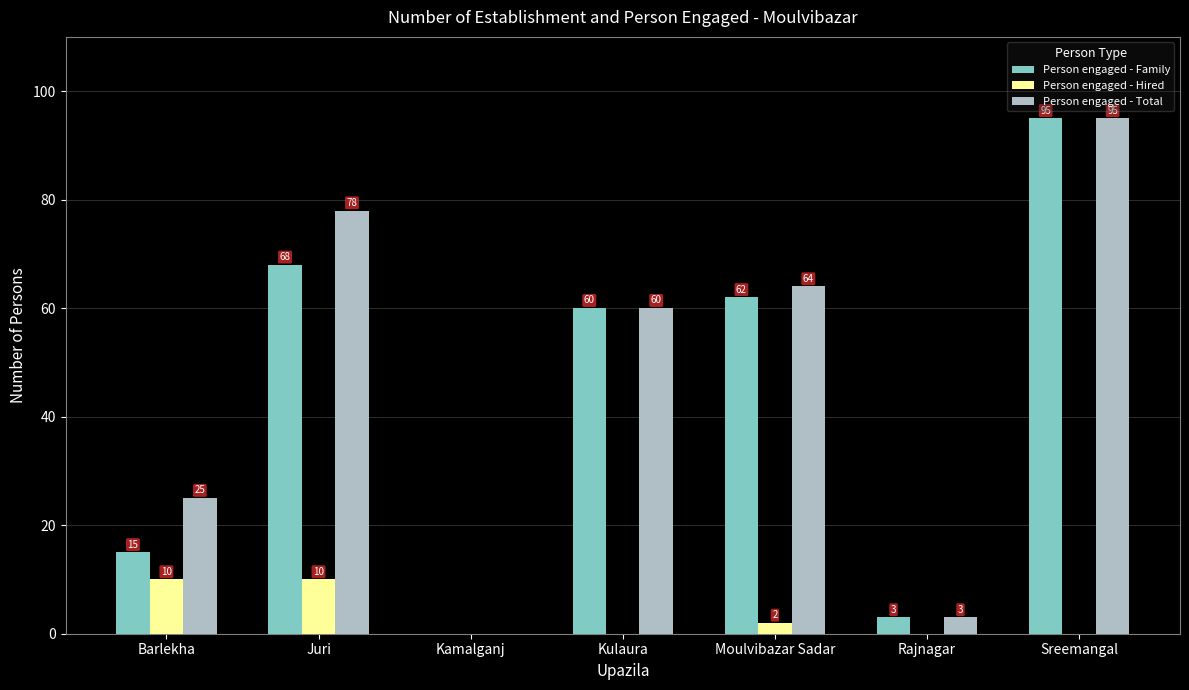

Reading left to right, transcribe all the data shown in this chart.

Person engaged - Family: 15	68	0	60	62	3	95
Person engaged - Hired: 10	10	0	0	2	0	0
Person engaged - Total: 25	78	0	60	64	3	95